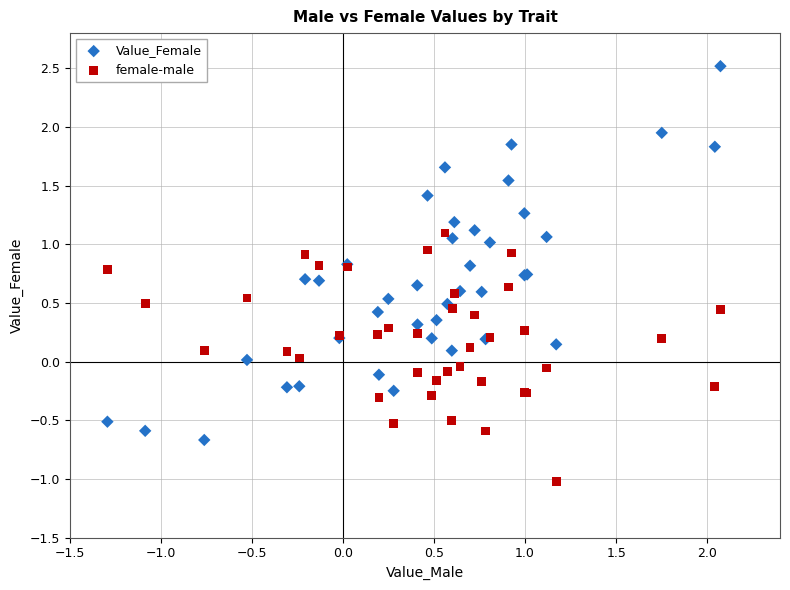

Which series has the largest Y range (max minus min)?

Value_Female